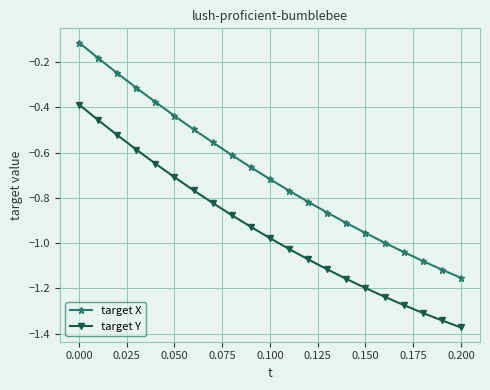

Which series has the largest total across all categories?

target X